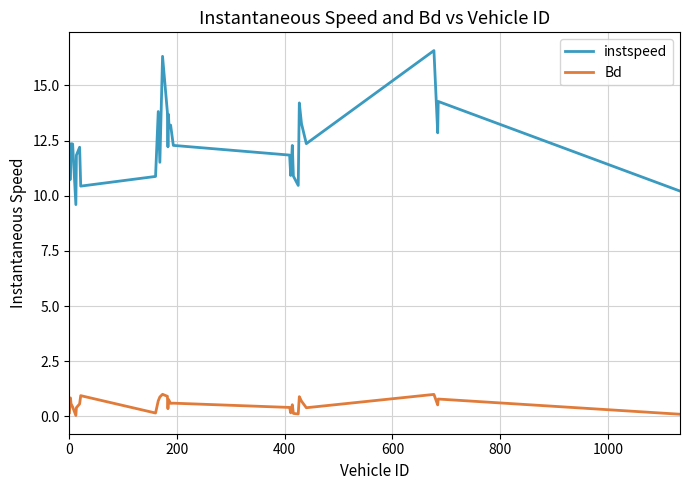

What are all the series names shown in the legend?

instspeed, Bd